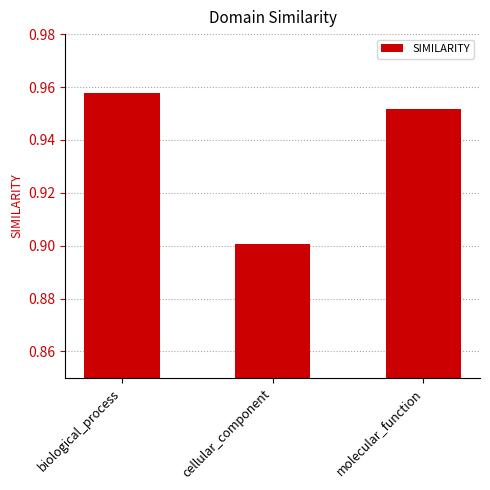

True or false: the data shows 1.4 at cellular_component.

False